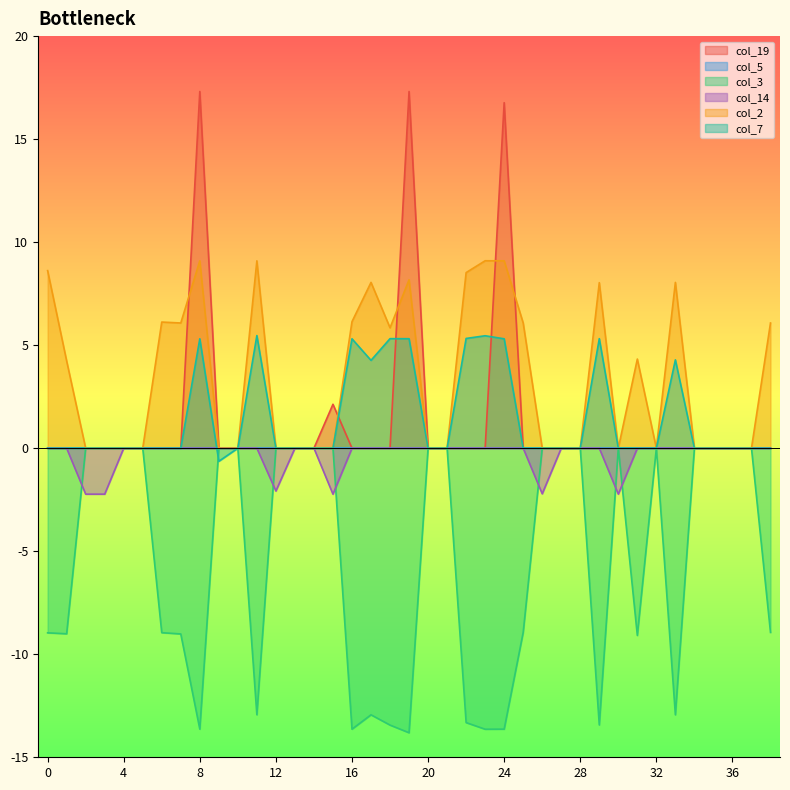

The col_14 series shows -0.8 at 3. True or false?

False